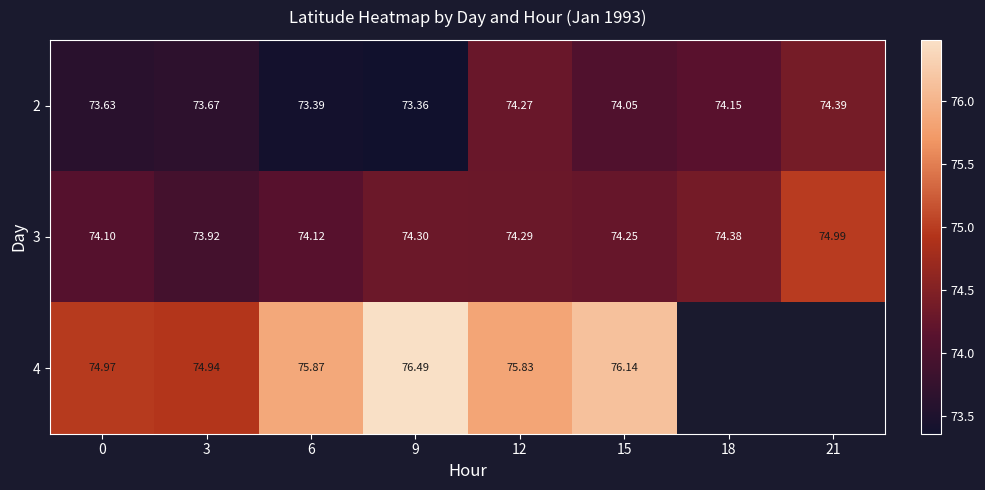

At which label does 4 reach its minimum?

3